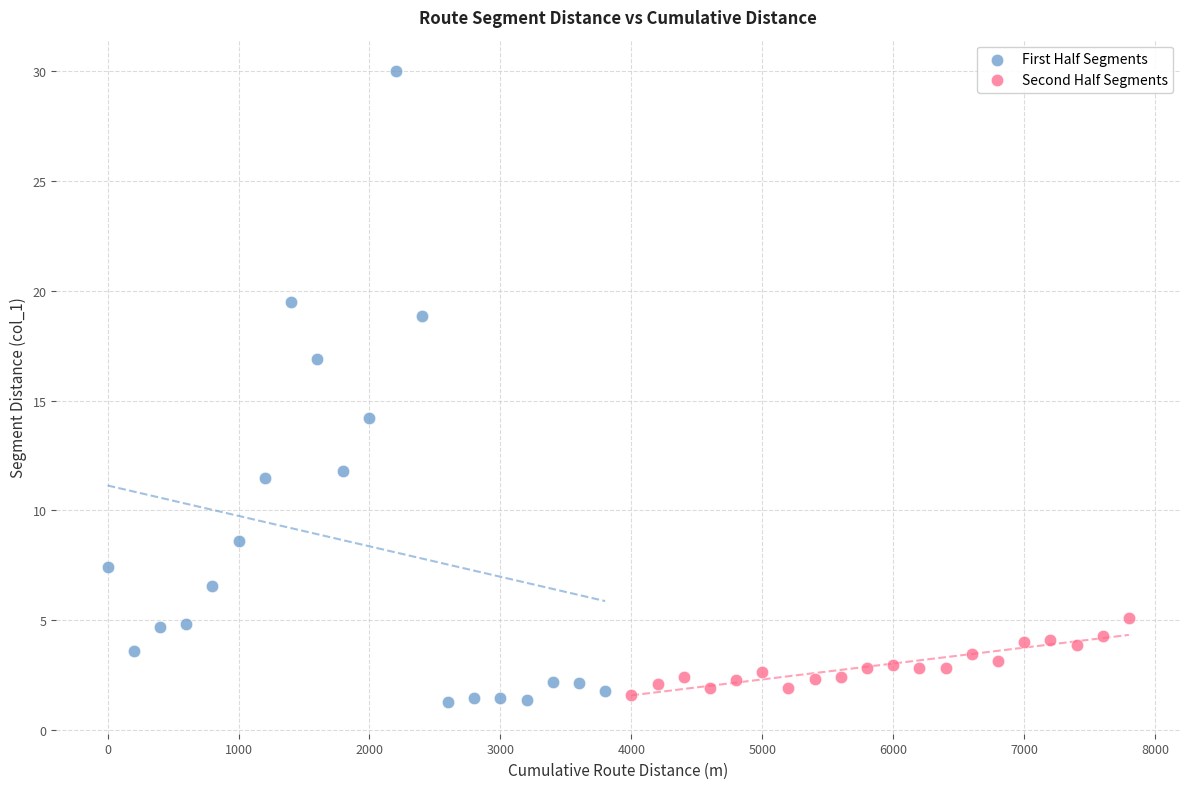

Which series has the largest Y range (max minus min)?

First Half Segments